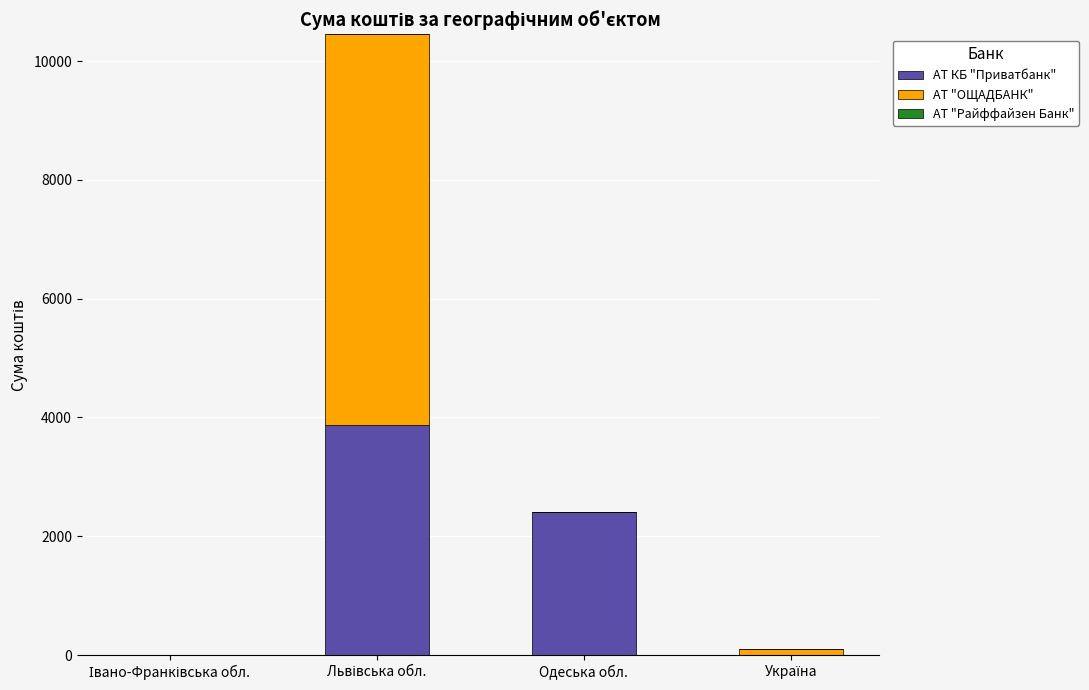

At which label is АТ КБ "Приватбанк" closest to 1937?

Одеська обл.